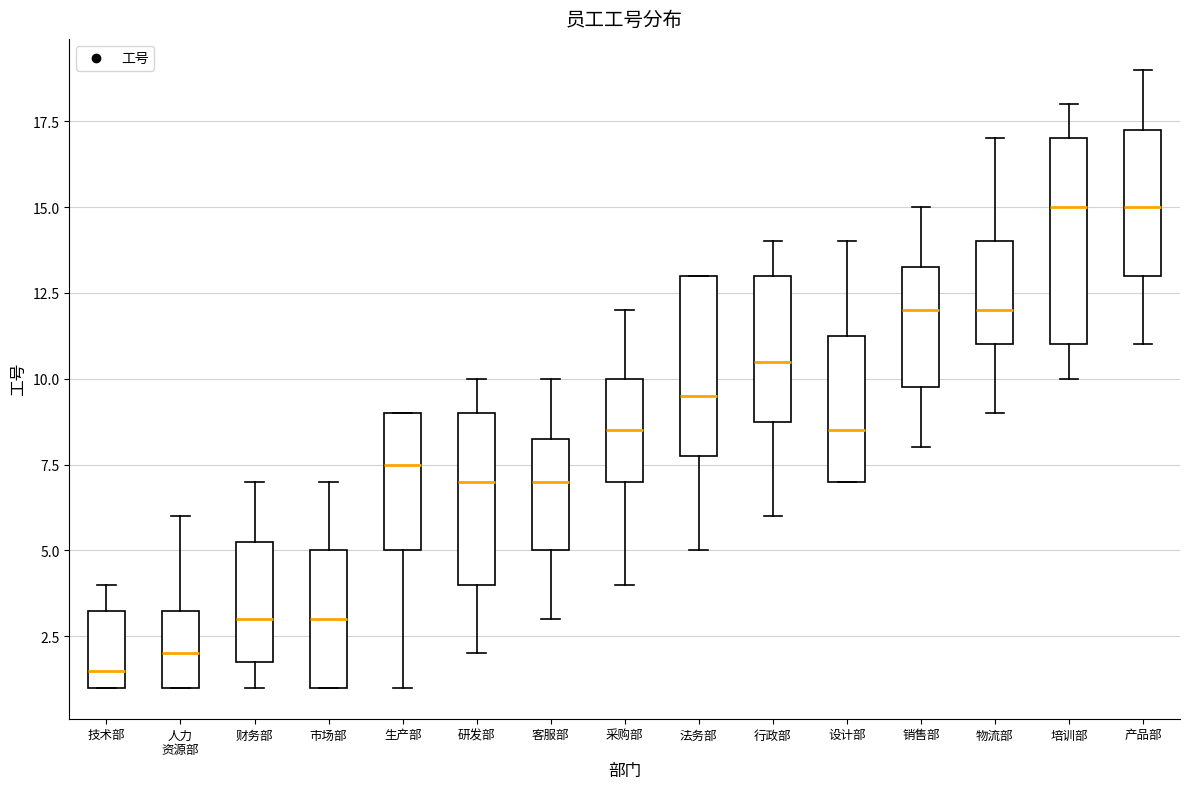

Which box is the tallest, from its lower edge to its upper edge?

培训部